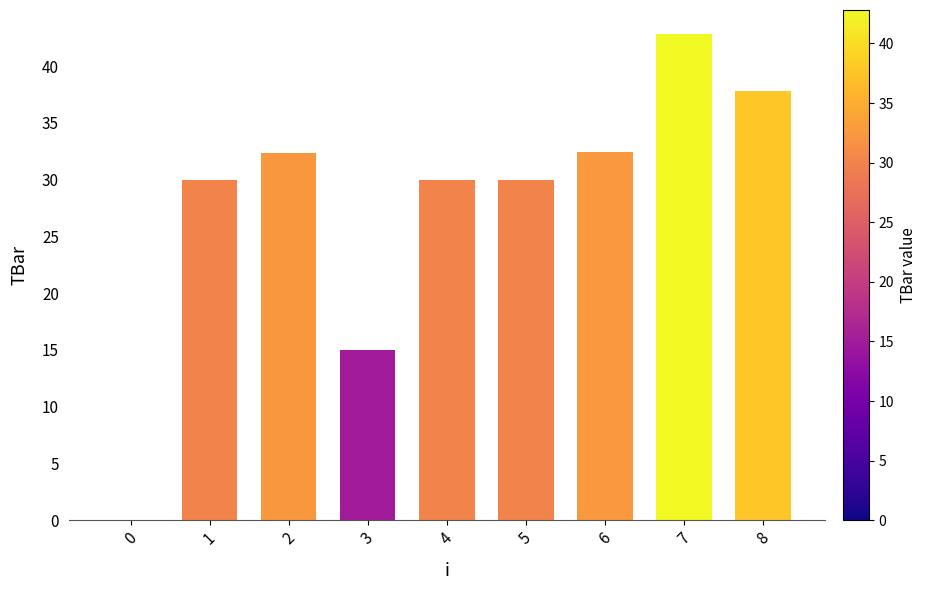

What is the sum of the values at 2 and 3?

47.4